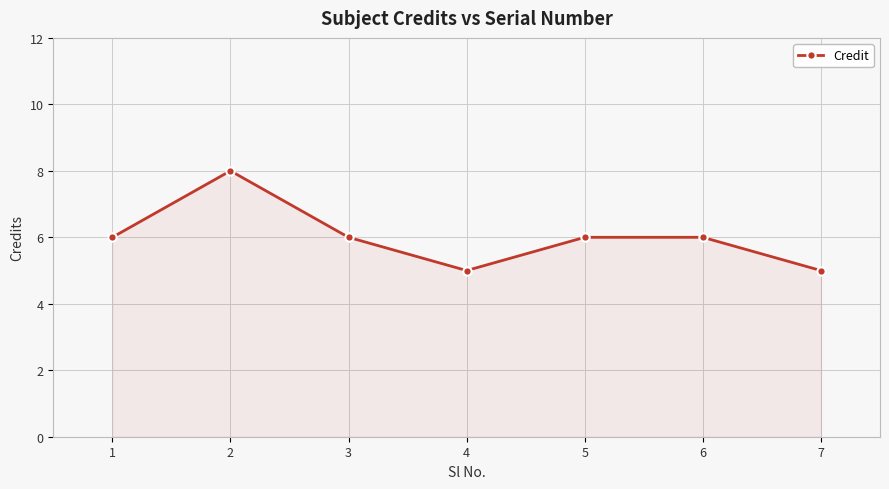

Count the number of categories in the chart.

7